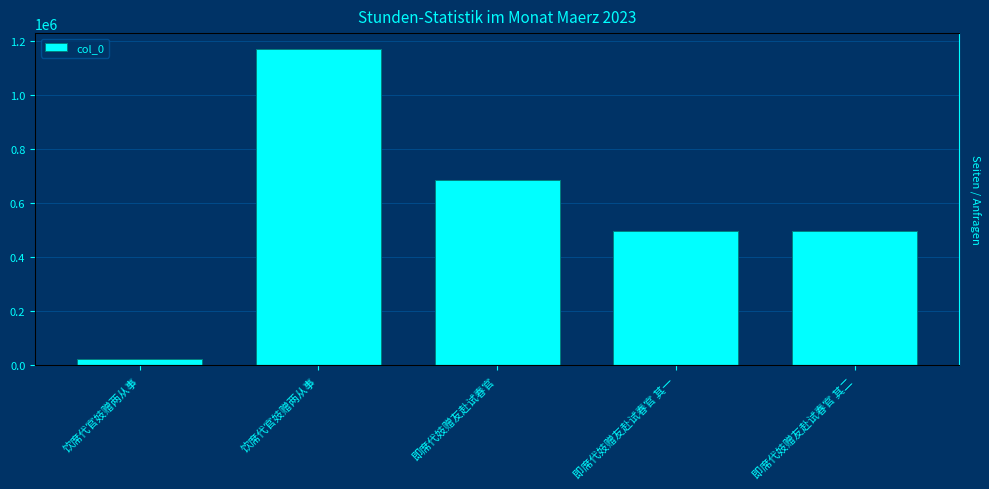

Reading left to right, transcribe all the data shown in this chart.

饮席代官妓赠两从事=23932	饮席代官妓赠两从事=1171291	即席代妓赠友赴试春官=684824	即席代妓赠友赴试春官 其一=498063	即席代妓赠友赴试春官 其二=498064